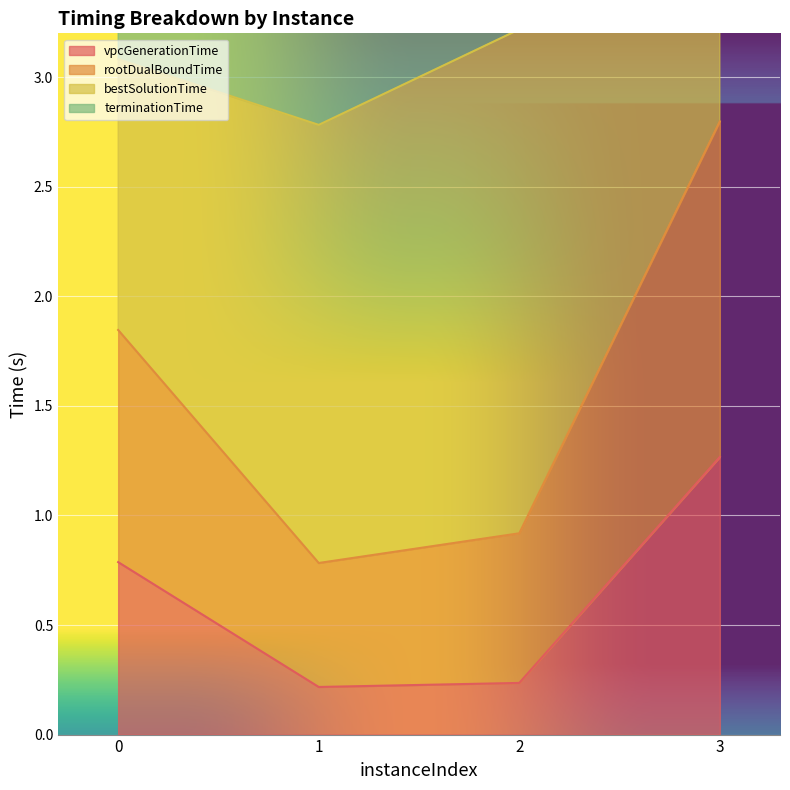

What is the value of the rootDualBoundTime point at the 2nd from the left?

0.8